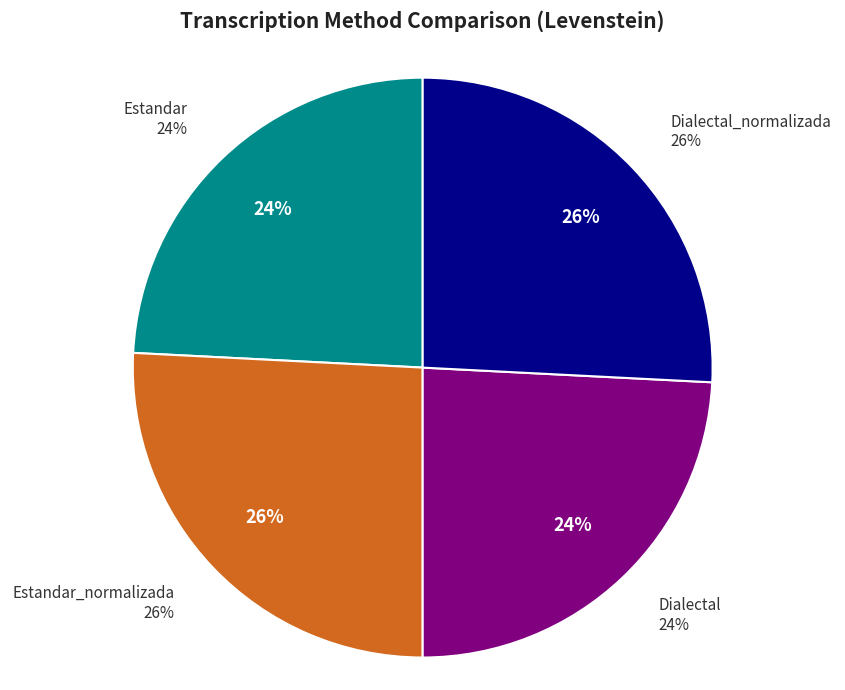

What percentage is the Dialectal slice, to the nearest percent?

24%